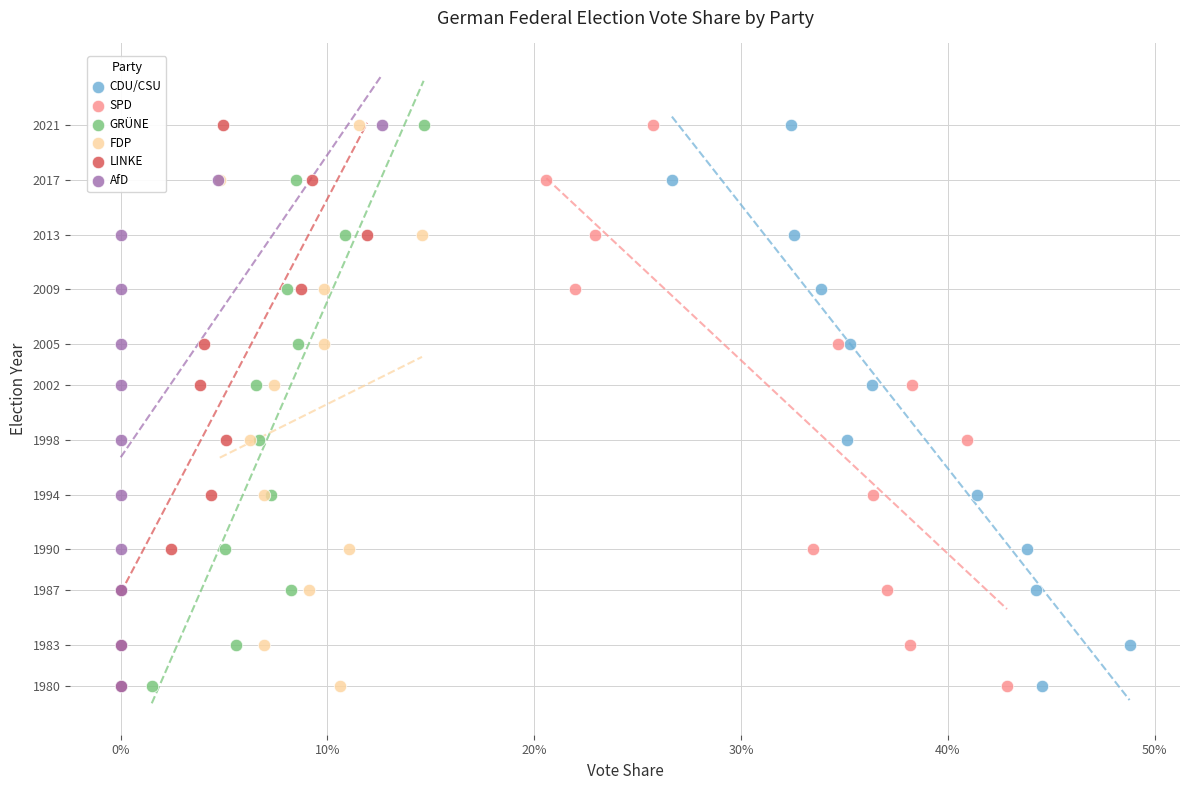

What are all the series names shown in the legend?

CDU/CSU, SPD, GRÜNE, FDP, LINKE, AfD